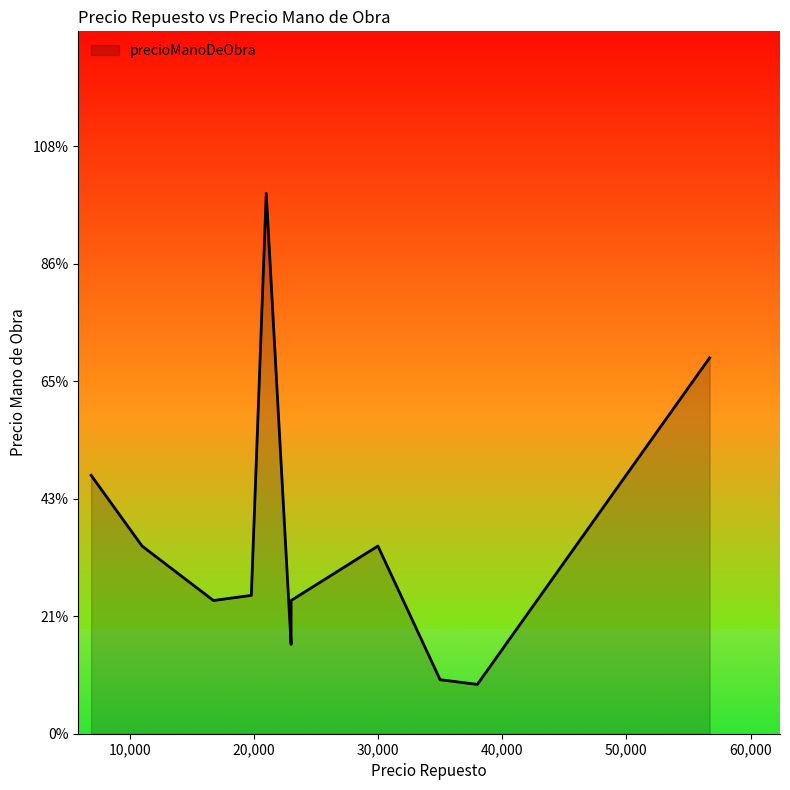

List the labels in order of value, smallest first.

38000, 35000, 23000, 16750, 23000, 19800, 11000, 29990, 6900, 56700, 21000